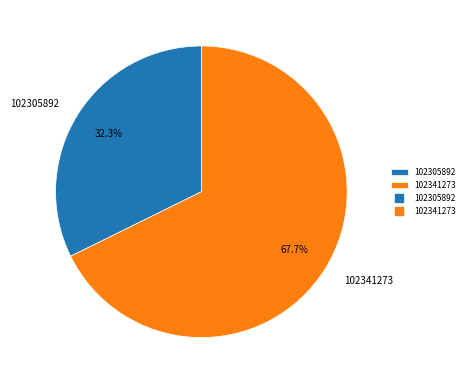

True or false: 102305892 accounts for 32% of the total.

True